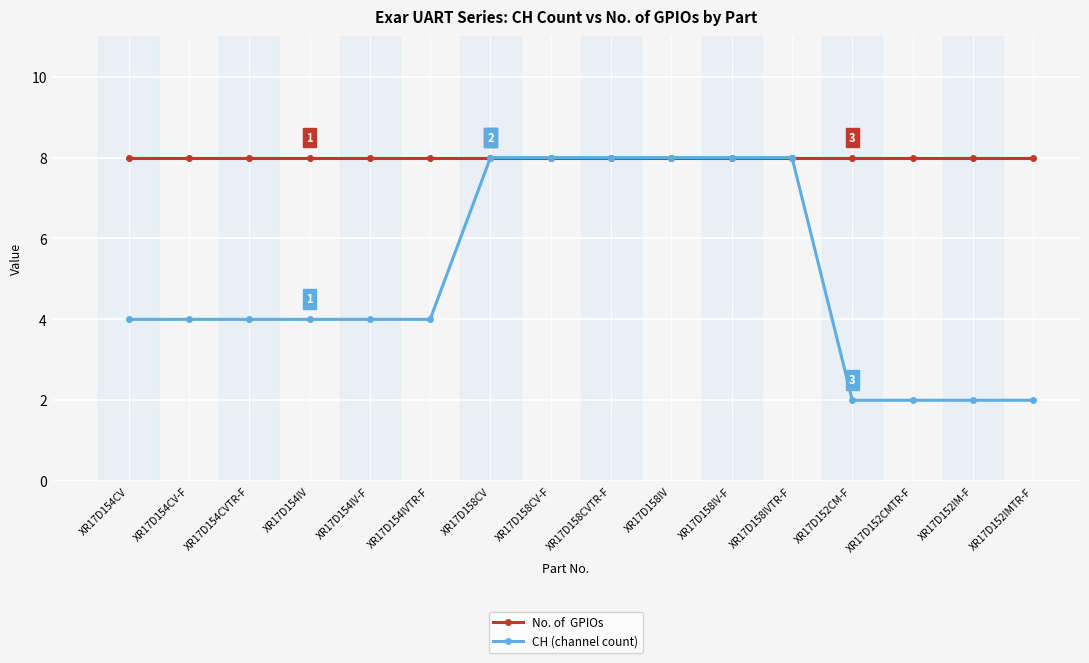

What position from the left is XR17D158CV?

7